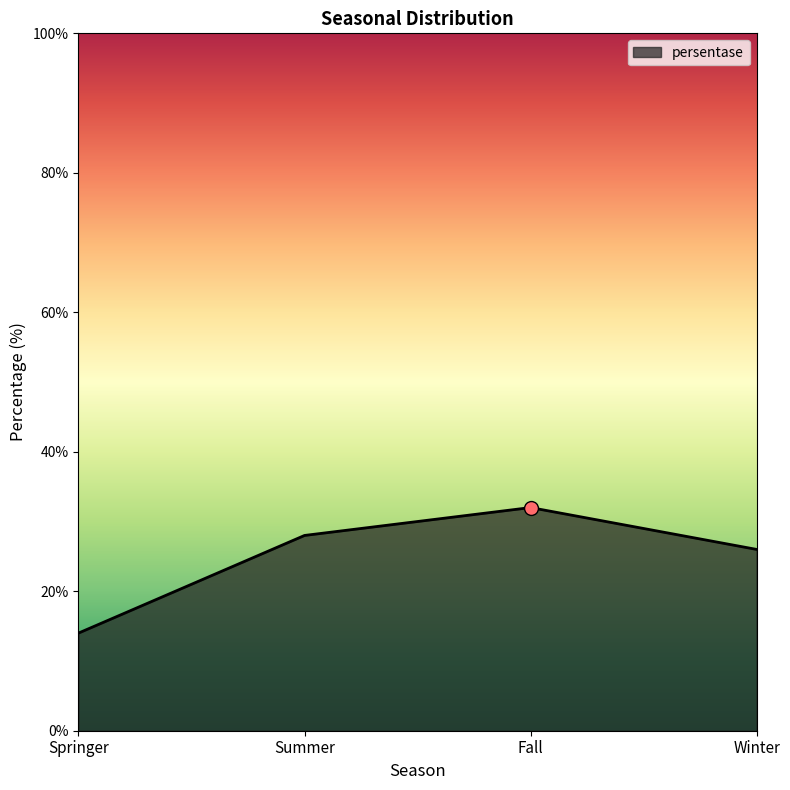

Between Winter and Springer, which is larger?

Winter